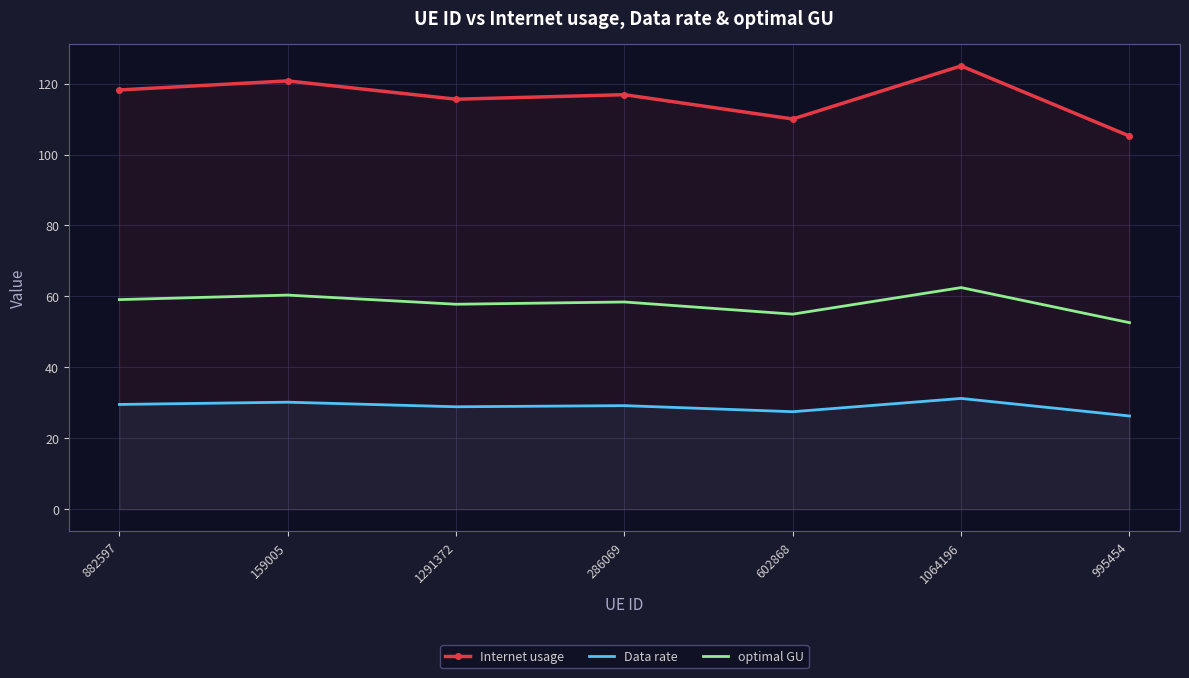

Reading right to left, list all the values displayed in this chart.

Internet usage: 105.2	125.0	110.0	116.9	115.6	120.8	118.2
Data rate: 26.3	31.2	27.5	29.2	28.9	30.2	29.6
optimal GU: 52.6	62.5	55.0	58.4	57.8	60.4	59.1